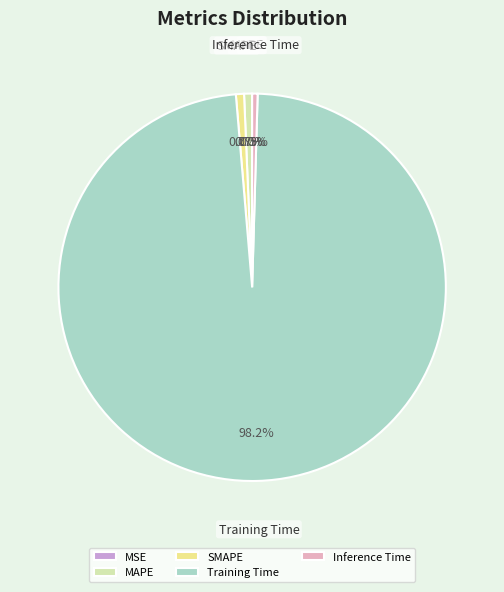

The Inference Time slice represents 0% of the pie. True or false?

True